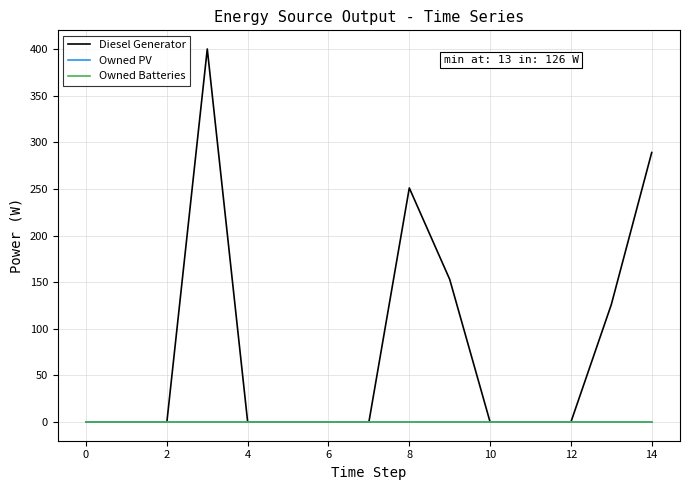

At how many categories does at least one series exceed 231?

3